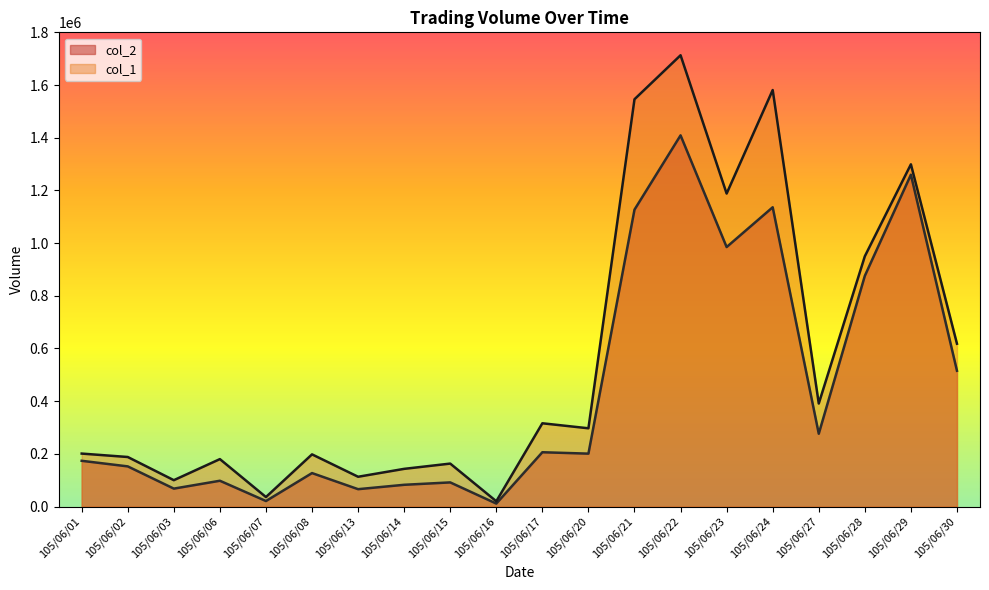

Reading left to right, transcribe all the data shown in this chart.

col_2: 173590	152380	68000	97850	20880	126960	65880	82500	91580	11200	206060	200750	1126930	1408920	984970	1135970	276350	875640	1259600	515410
col_1: 201000	188000	100000	180000	36000	198000	113000	143000	163000	20000	316000	297000	1546000	1713000	1188000	1581000	391000	950000	1299000	618000